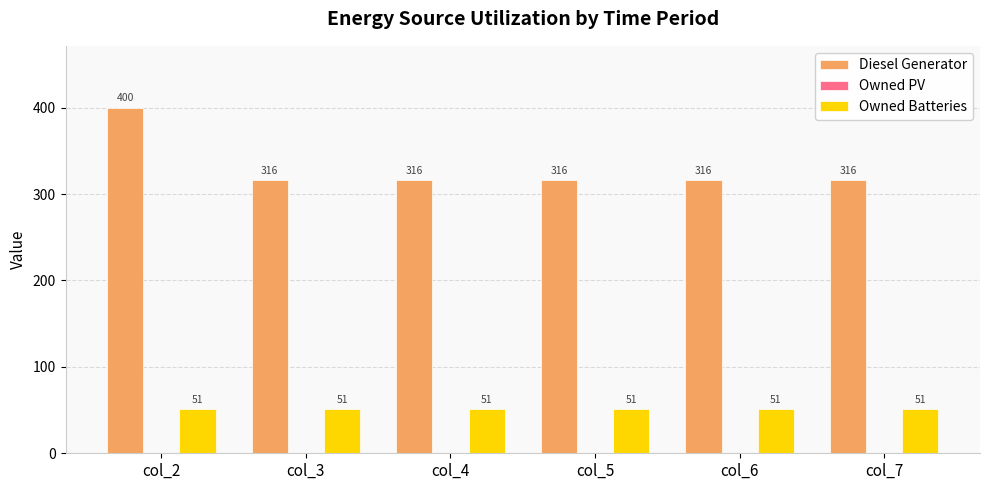

Which category has the highest value across all series?

col_2